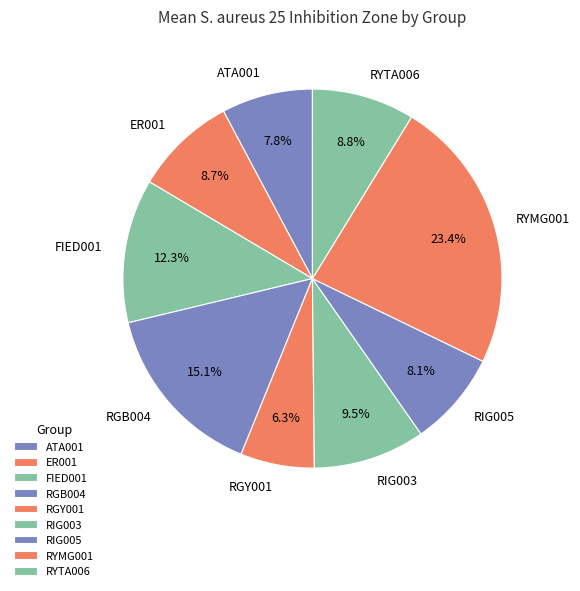

To the nearest percent, what is the difference between the largest and smallest slice percentages?

17%